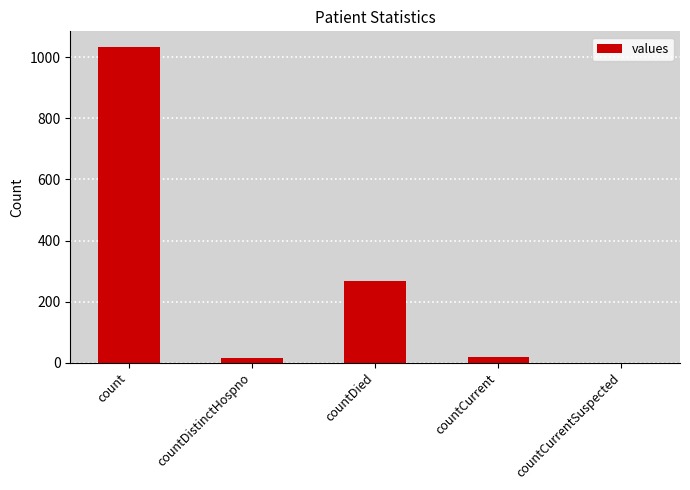

The chart shows a value of 266 at countDied. True or false?

True